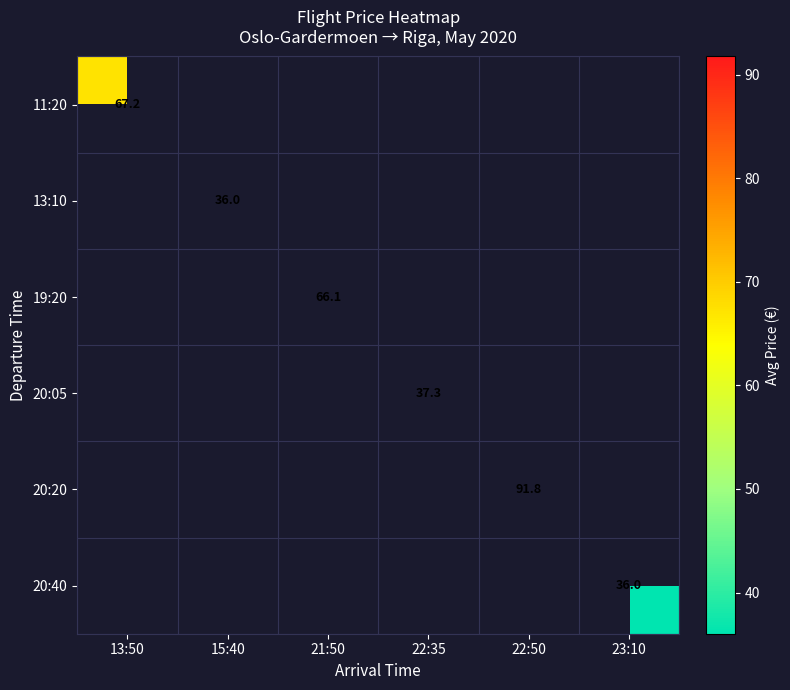

Count the number of categories in the chart.

6